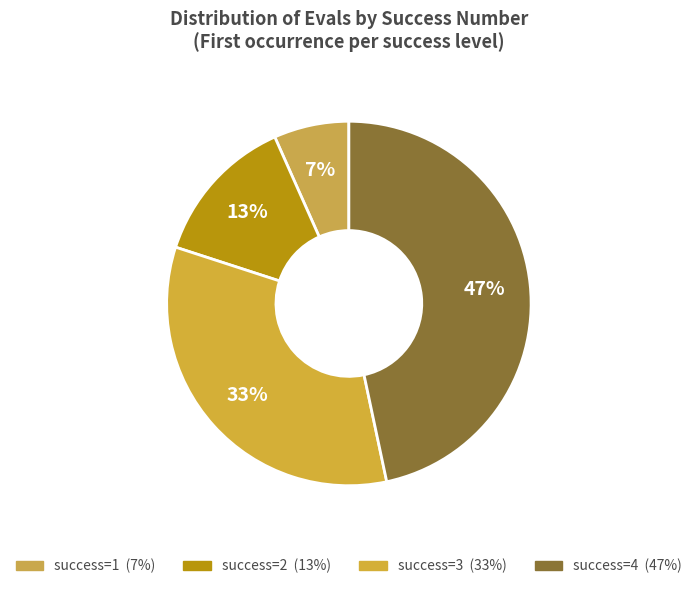

How many segments does this pie chart have?

4